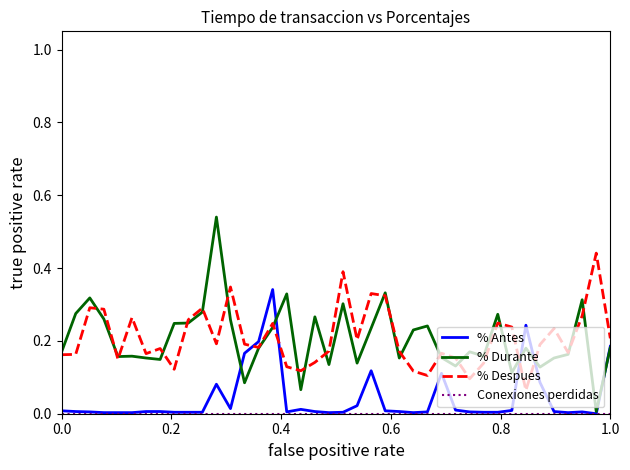

How many interior local peaks does the % Antes series have?

7